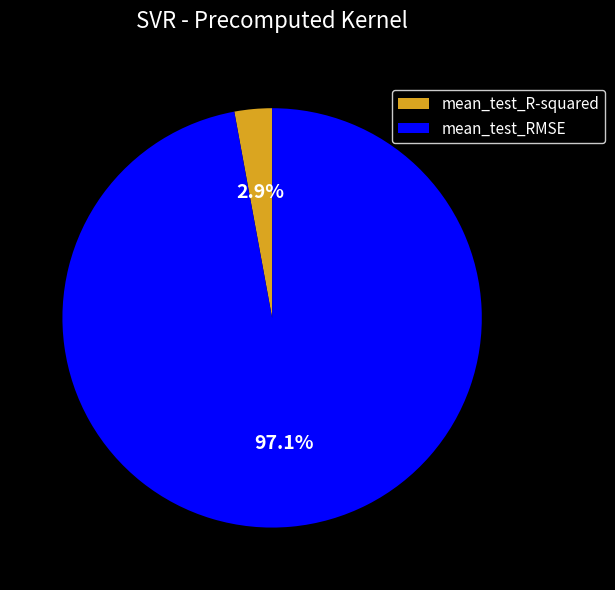

Which has a higher value, mean_test_R-squared or mean_test_RMSE?

mean_test_RMSE